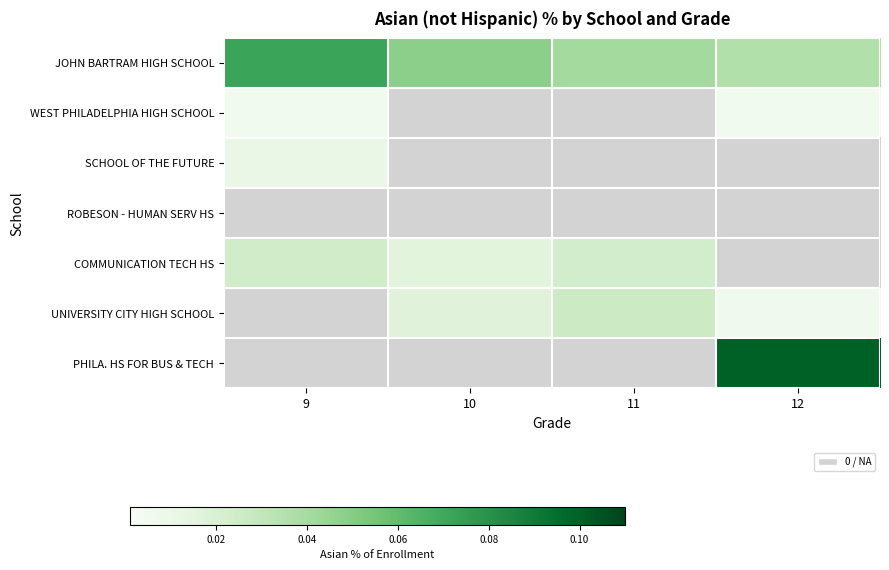

Which has a higher value, 10 or 12?

10